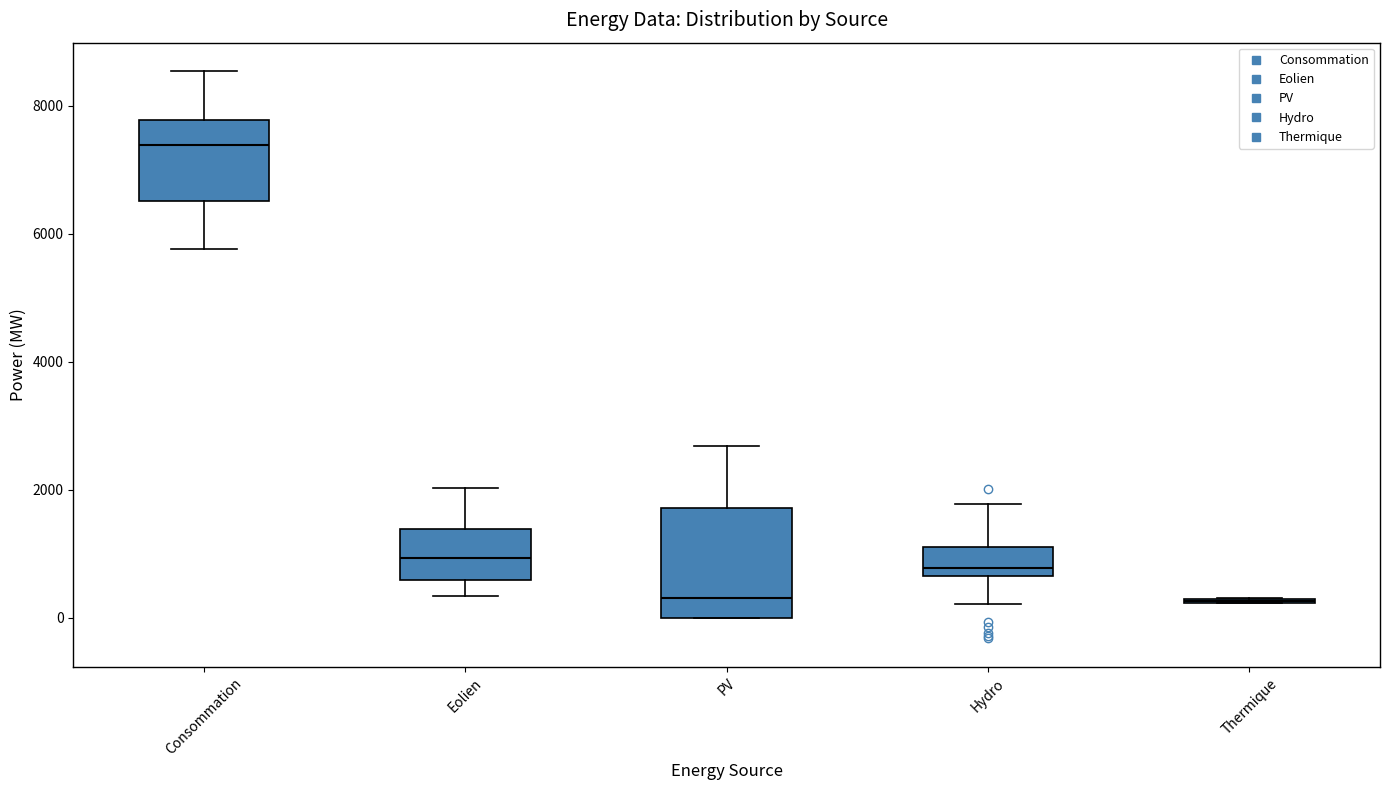

Reading left to right, transcribe this box plot: for each box, give where its median line is, the range the box spans, and where its two whiskers end, as read against the y-axis. The values are not printed on the chart, so give them approximately, as read against the axis.

Consommation: median 7400, box 6600 to 7800, whiskers 5800 to 8600
Eolien: median 1000, box 600 to 1400, whiskers 400 to 2000
PV: median 400, box 0 to 1800, whiskers 0 to 2600
Hydro: median 800, box 600 to 1200, whiskers 200 to 1800
Thermique: box collapsed to a line at 200, whiskers 200 to 400